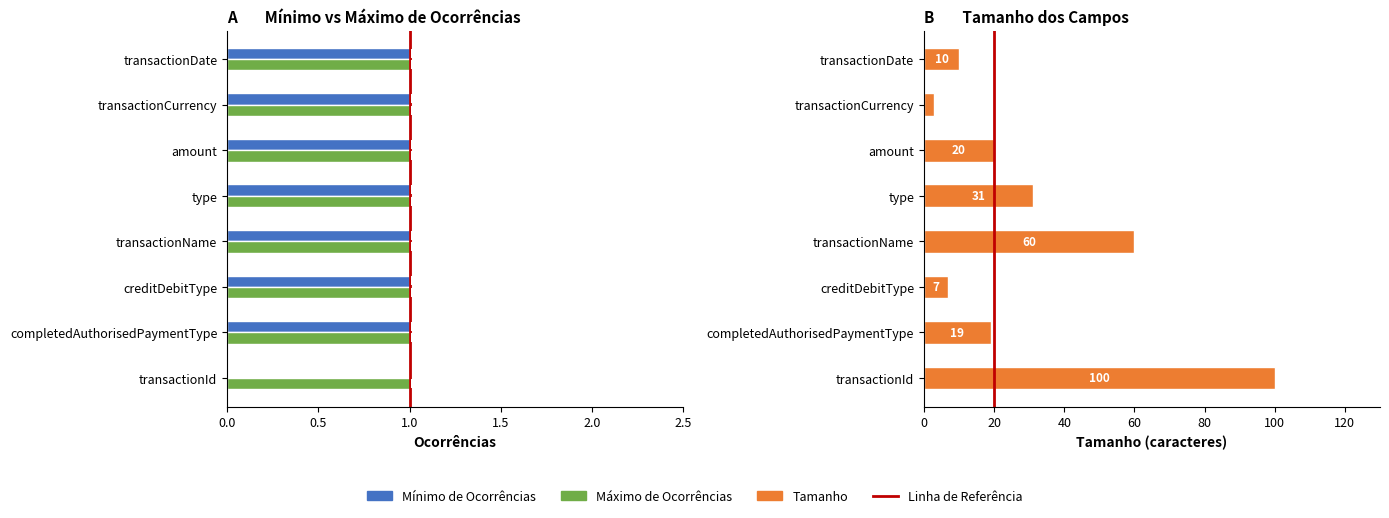

What is the maximum value for Tamanho?

100.0